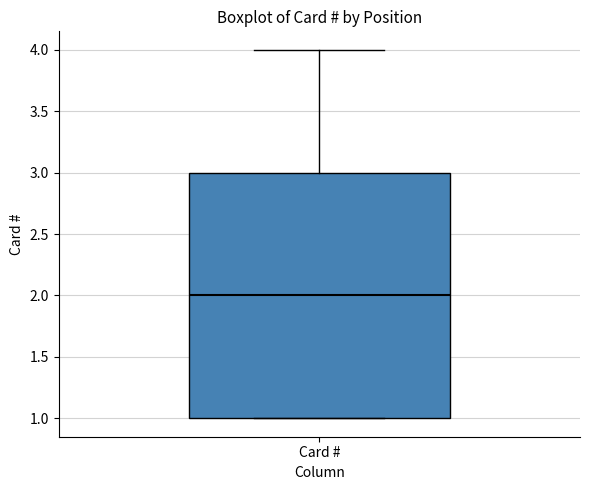

Transcribe this box plot: give where the median line is, the range the box spans, and where the two whiskers end, as read against the y-axis. The values are not printed on the chart, so give them approximately, as read against the axis.

median 2, box 1 to 3, whiskers 1 to 4